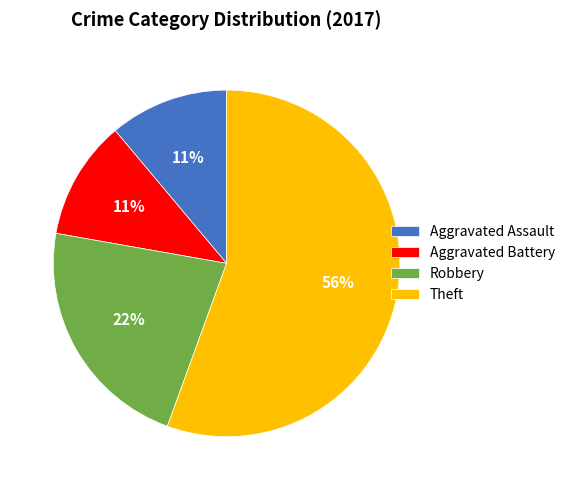

Is Theft the majority of the pie?

Yes